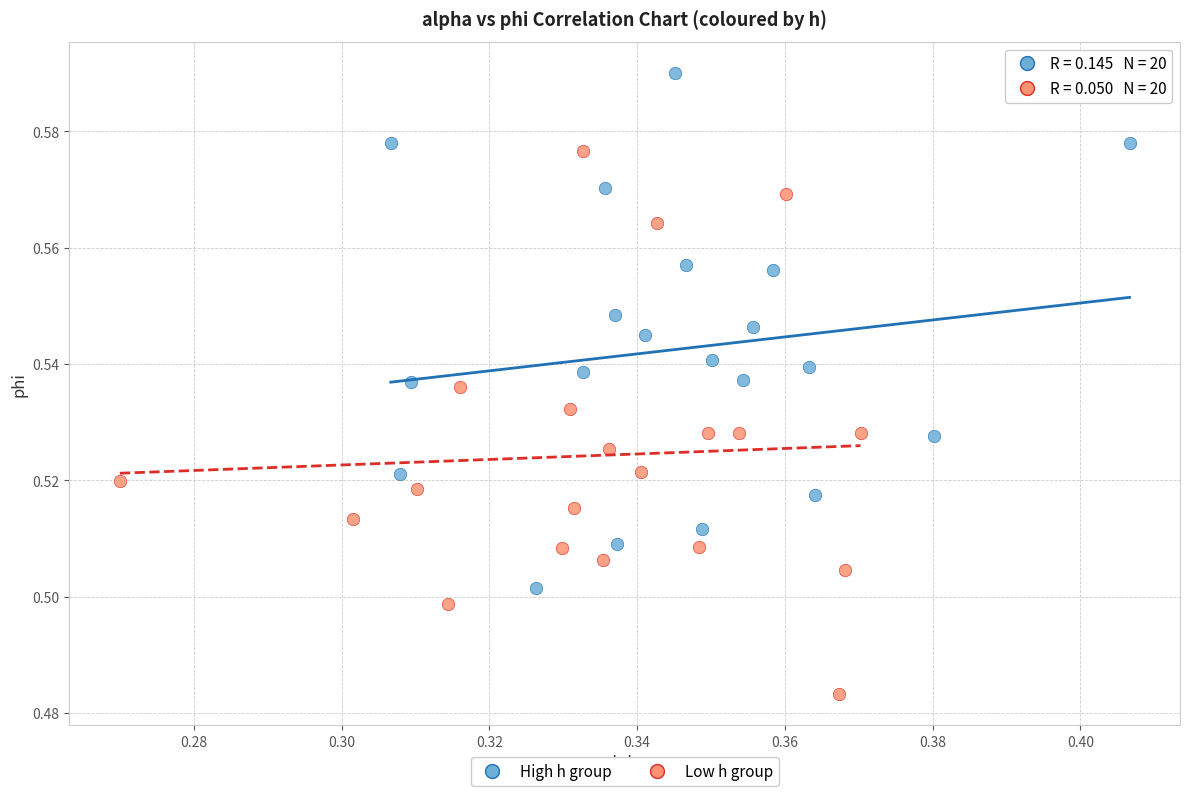

Which series reaches the minimum Y coordinate?

Low h group